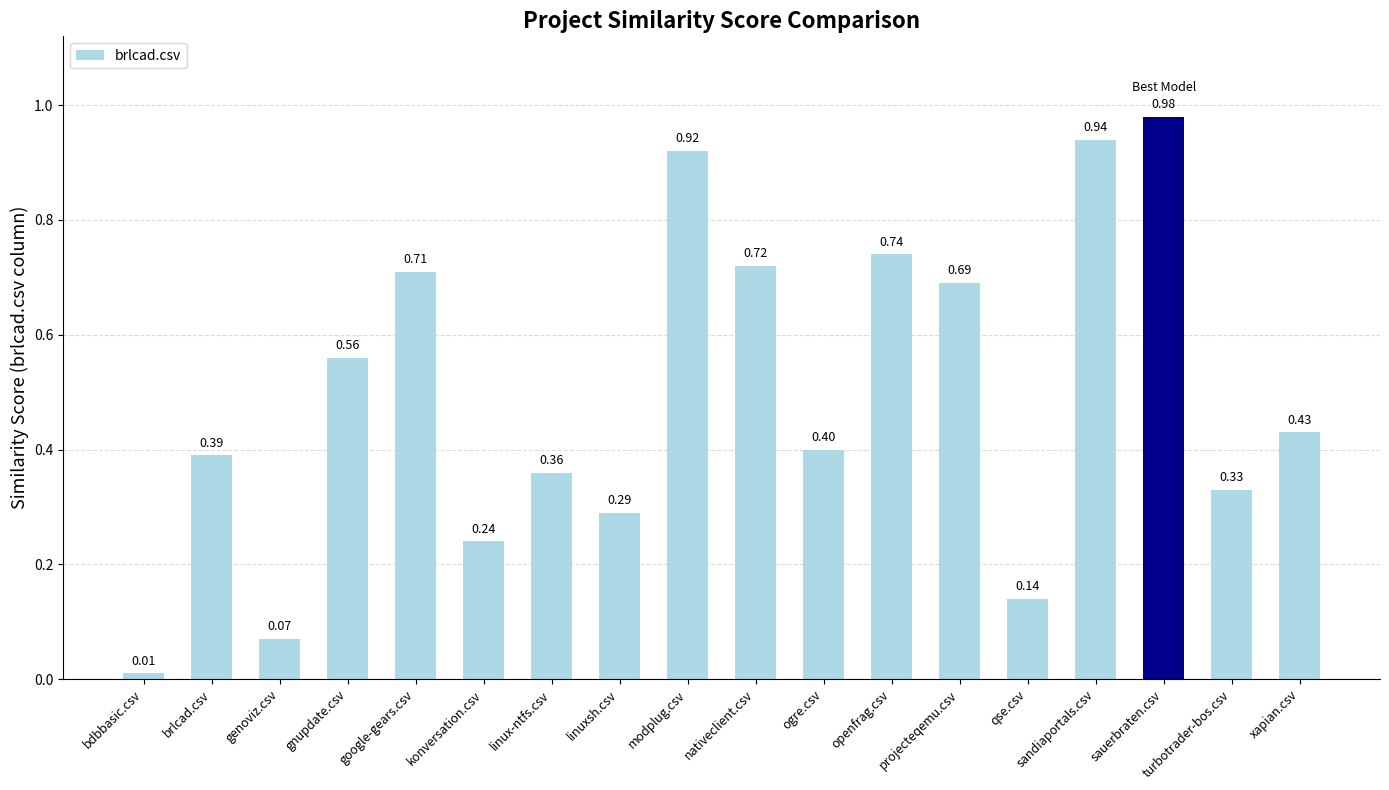

List the labels in order of value, smallest first.

bdbbasic.csv, genoviz.csv, qse.csv, konversation.csv, linuxsh.csv, turbotrader-bos.csv, linux-ntfs.csv, brlcad.csv, ogre.csv, xapian.csv, gnupdate.csv, projecteqemu.csv, google-gears.csv, nativeclient.csv, openfrag.csv, modplug.csv, sandiaportals.csv, sauerbraten.csv